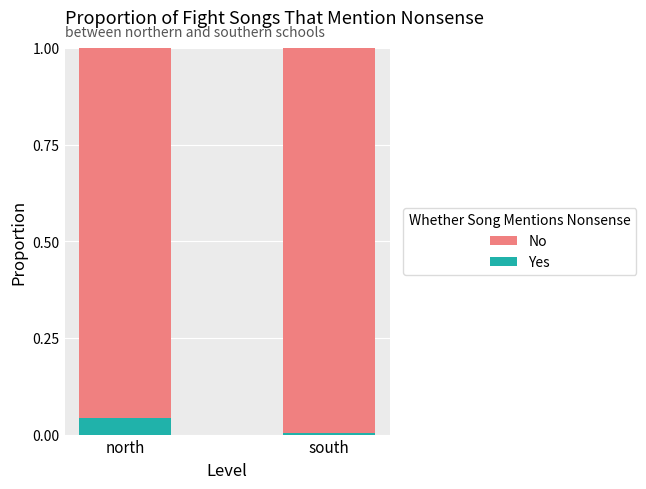

The value of Yes at north is 0.0. True or false?

True